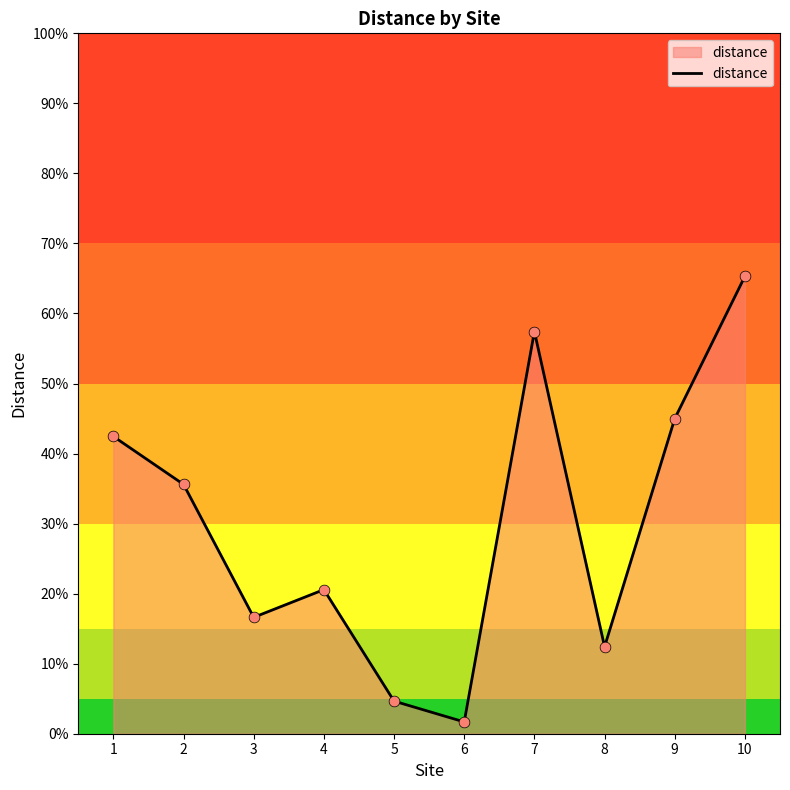

What is the ratio of the value at 1 to the value at 8?

3.4